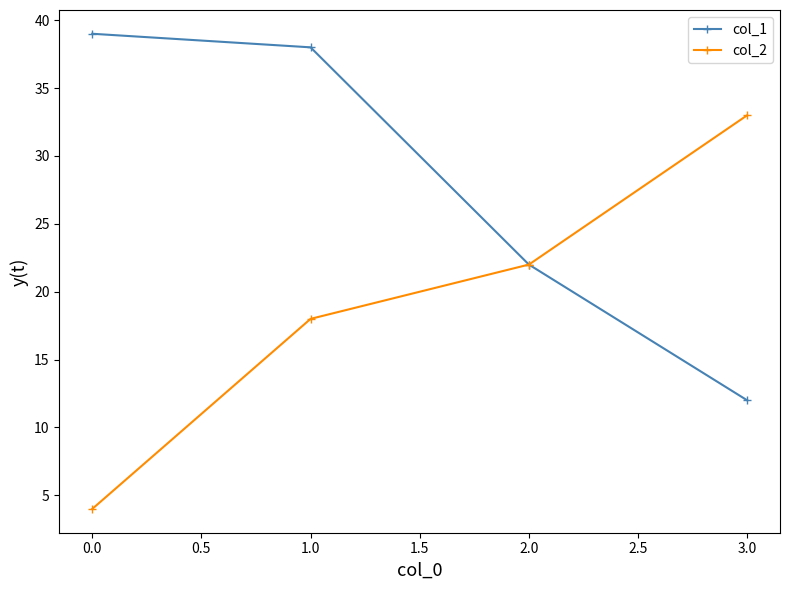

Which series has the largest total across all categories?

col_1